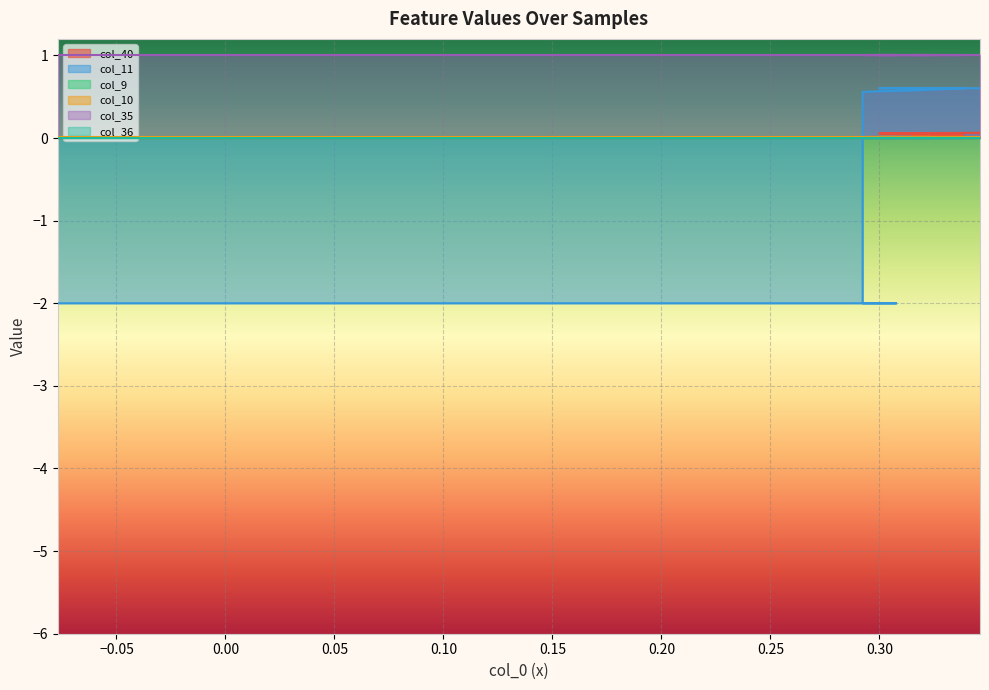

How many values in col_11 are below zero?

4